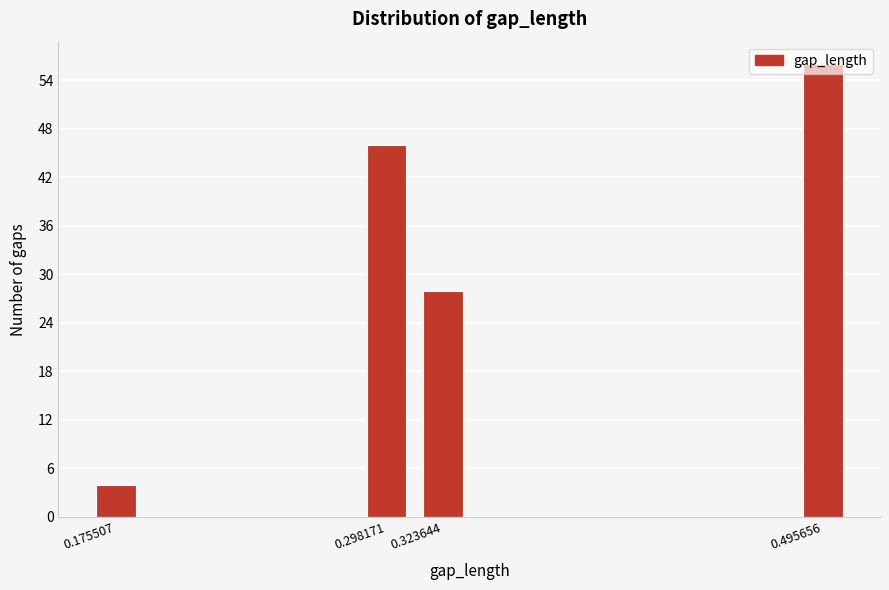

Between 0.298171 and 0.495656, which is larger?

0.495656